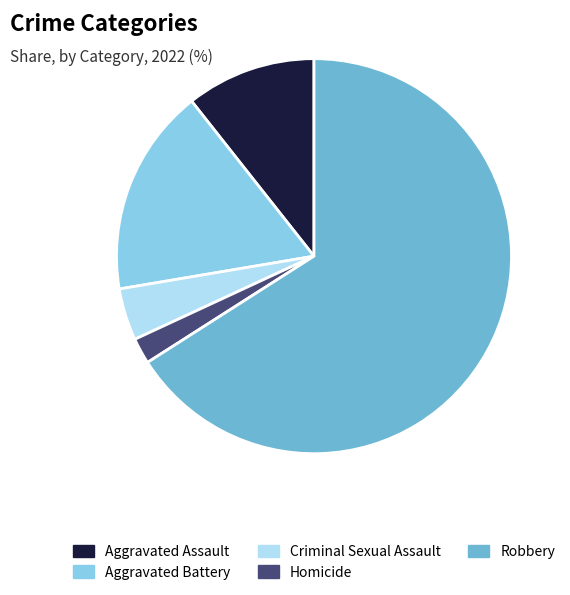

True or false: Criminal Sexual Assault accounts for 10% of the total.

False